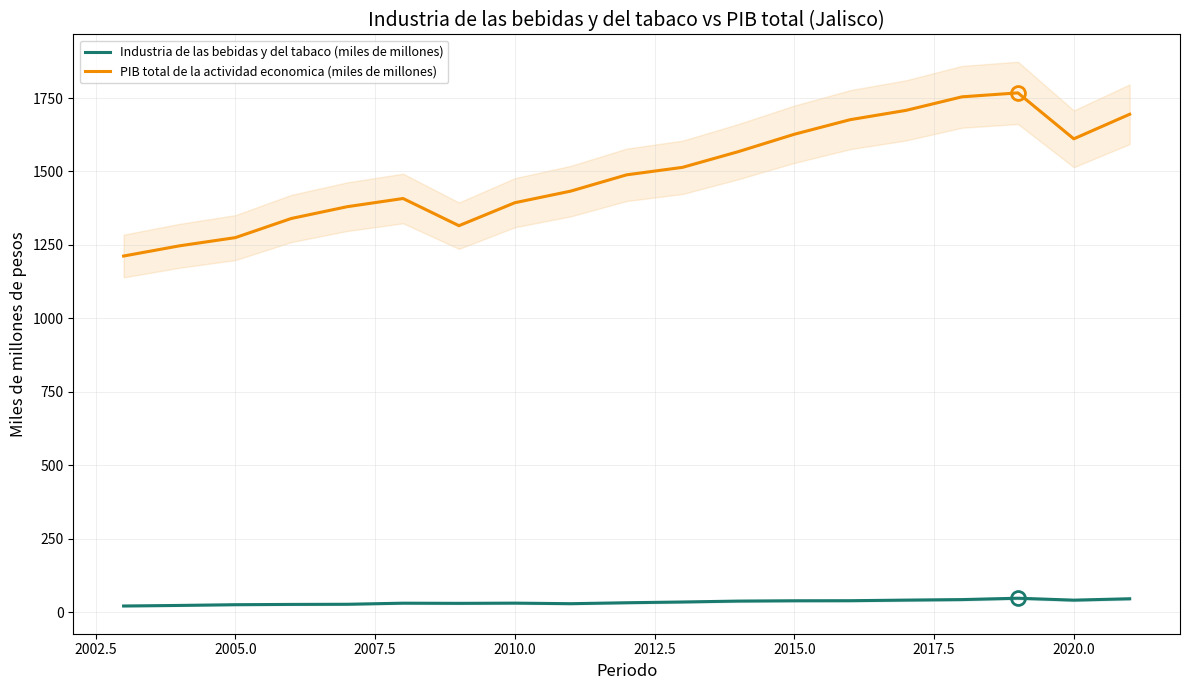

True or false: PIB total de la actividad economica (miles de millones) and Industria de las bebidas y del tabaco (miles de millones) intersect in this chart.

False